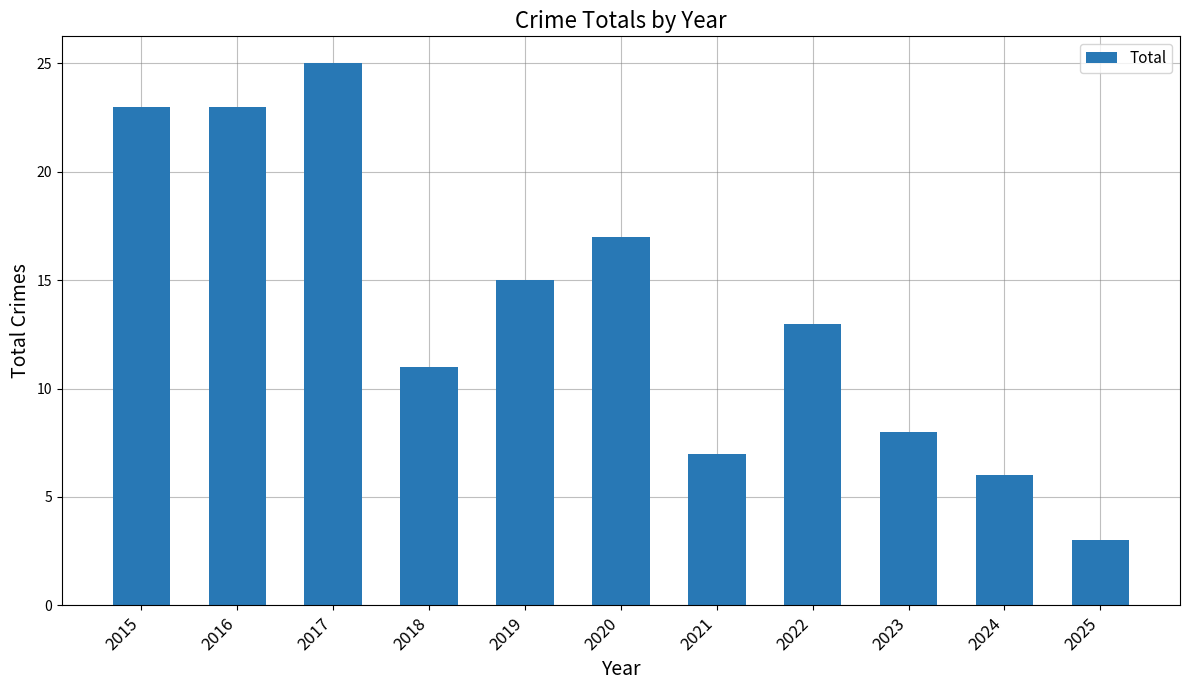

What is the difference between the values at 2022 and 2024?

7